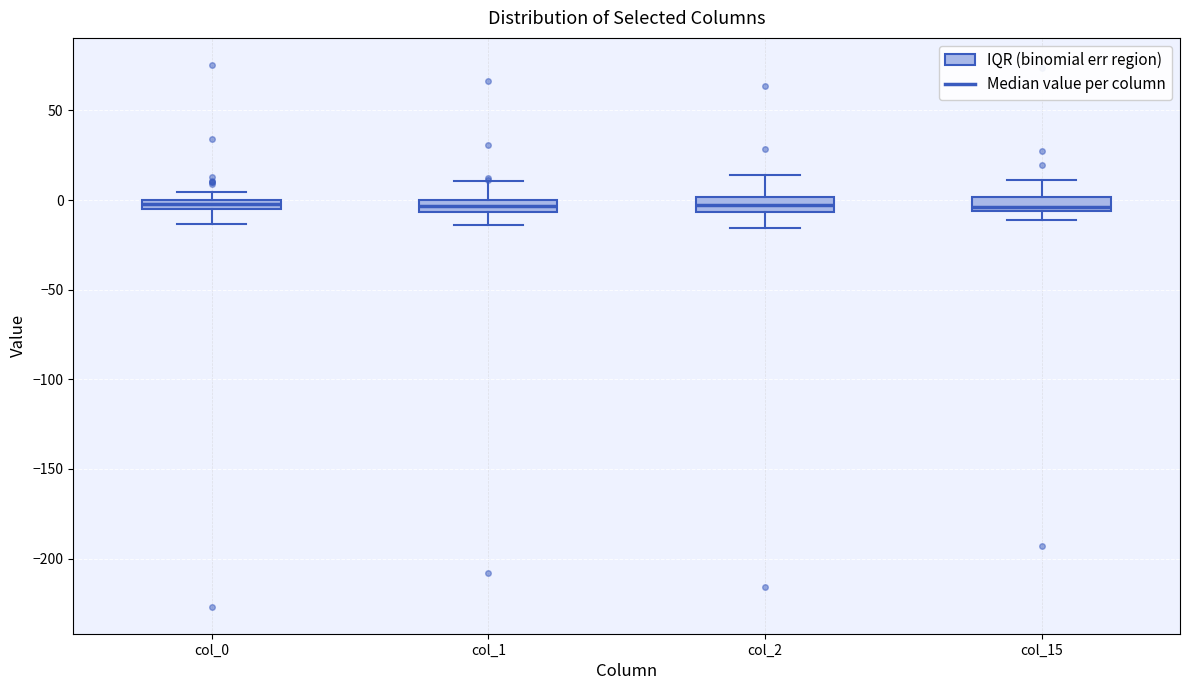

Where is the upper edge of the box for col_15 on the y-axis? The values are not printed on the chart, so give them approximately, as read against the axis.

0